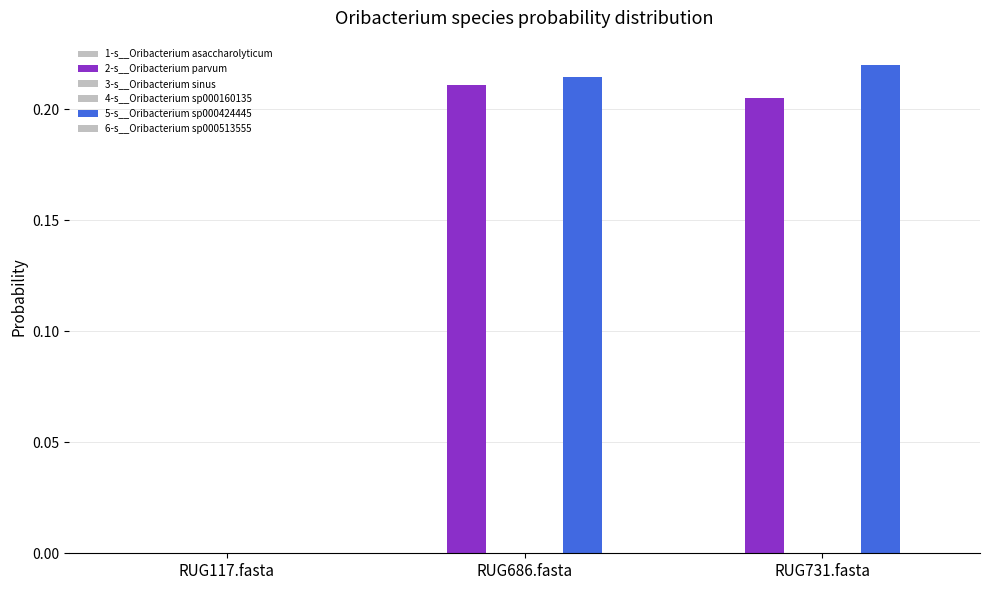

Count the number of categories in the chart.

3